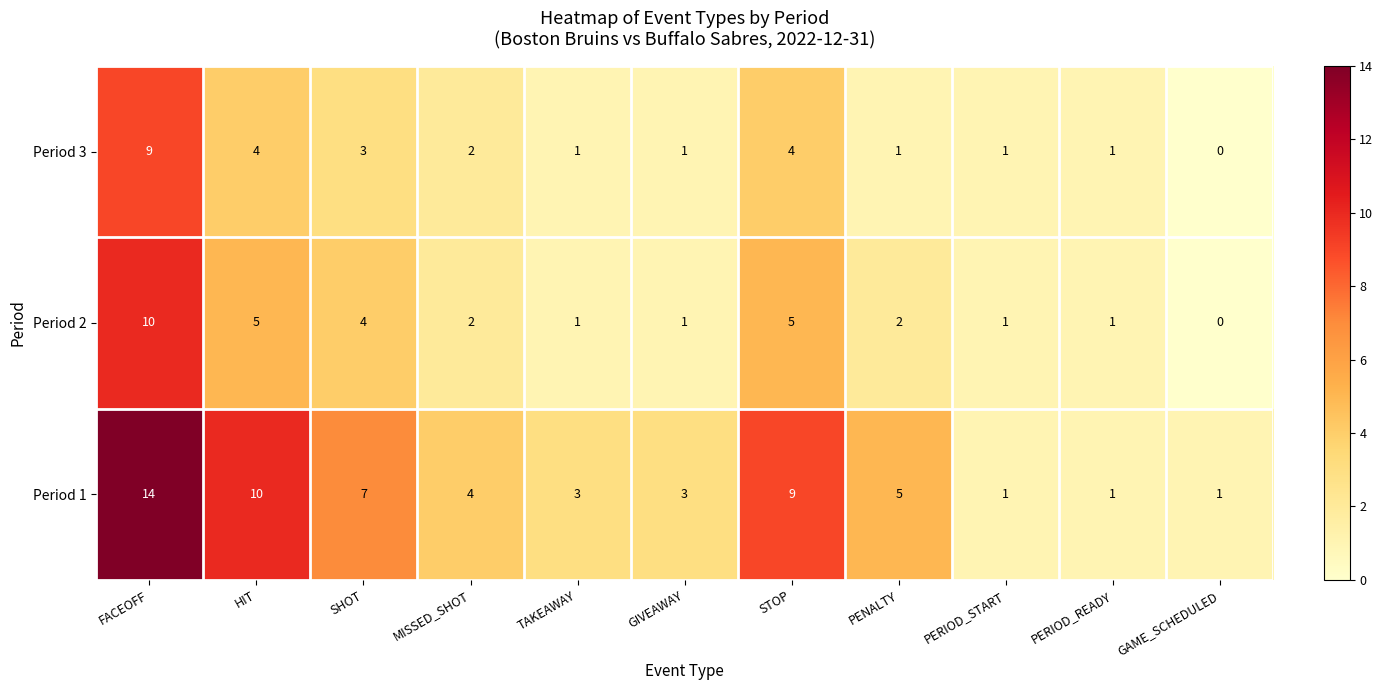

How many positive values does the Period 3 series have?

10